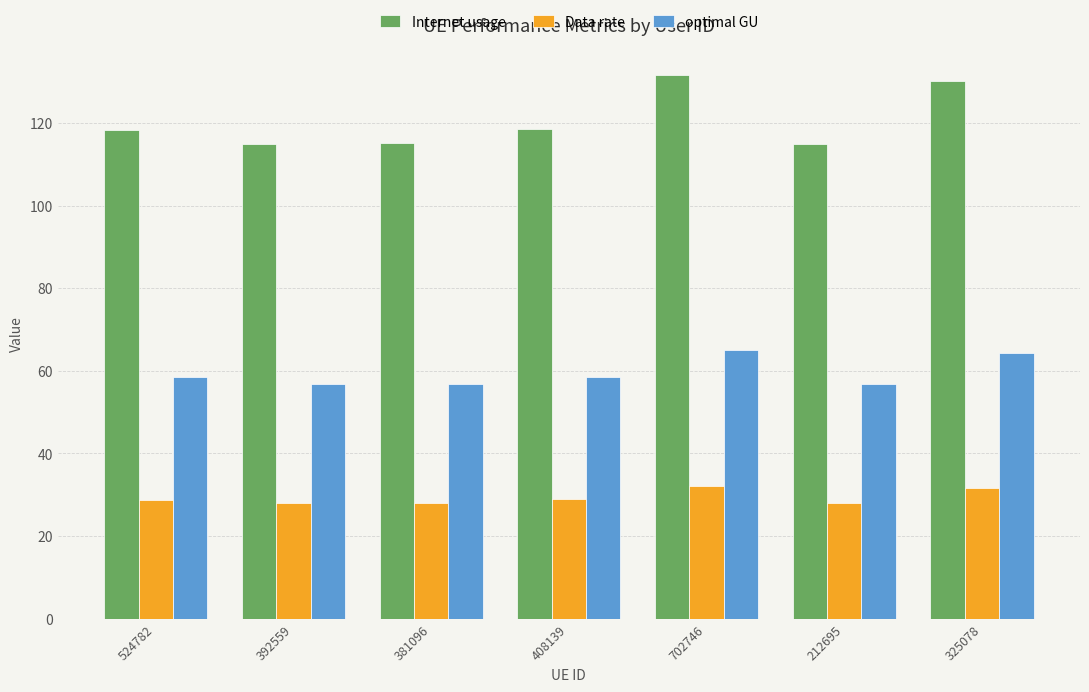

What is the difference between the Internet usage values at 325078 and 408139?

11.5